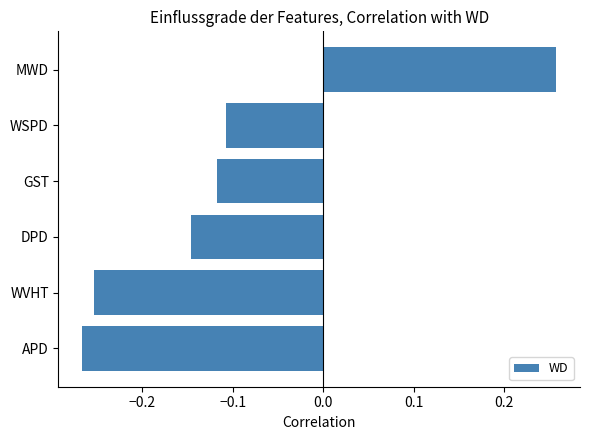

How many categories are shown in the chart?

6